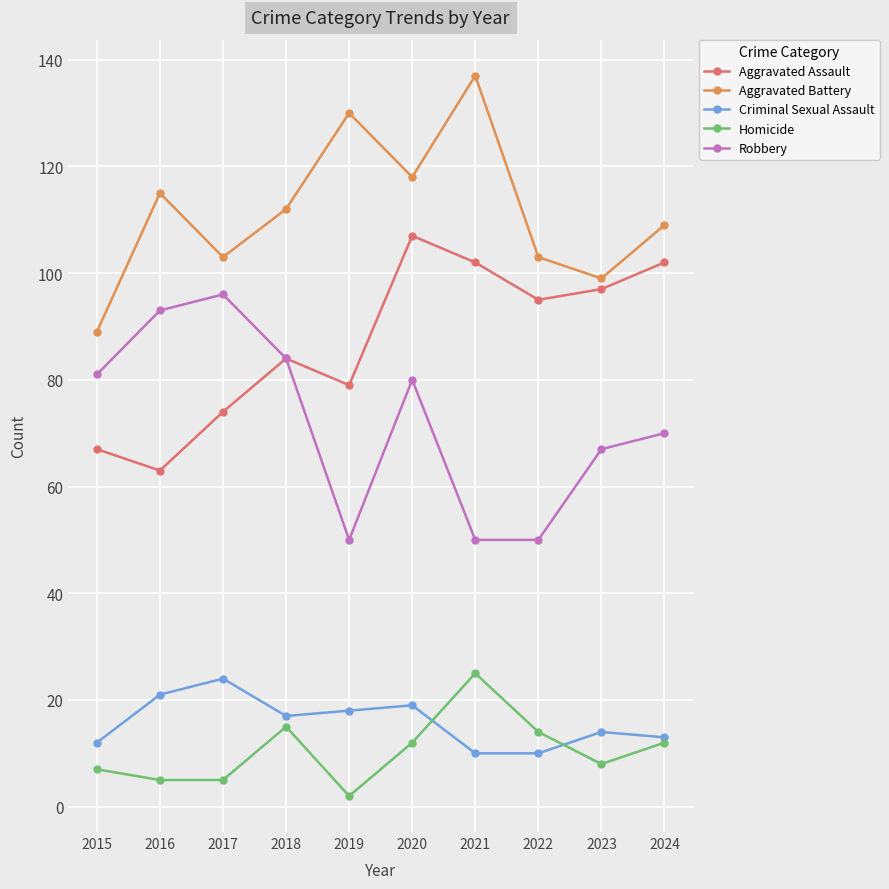

What is the smallest value displayed?

2